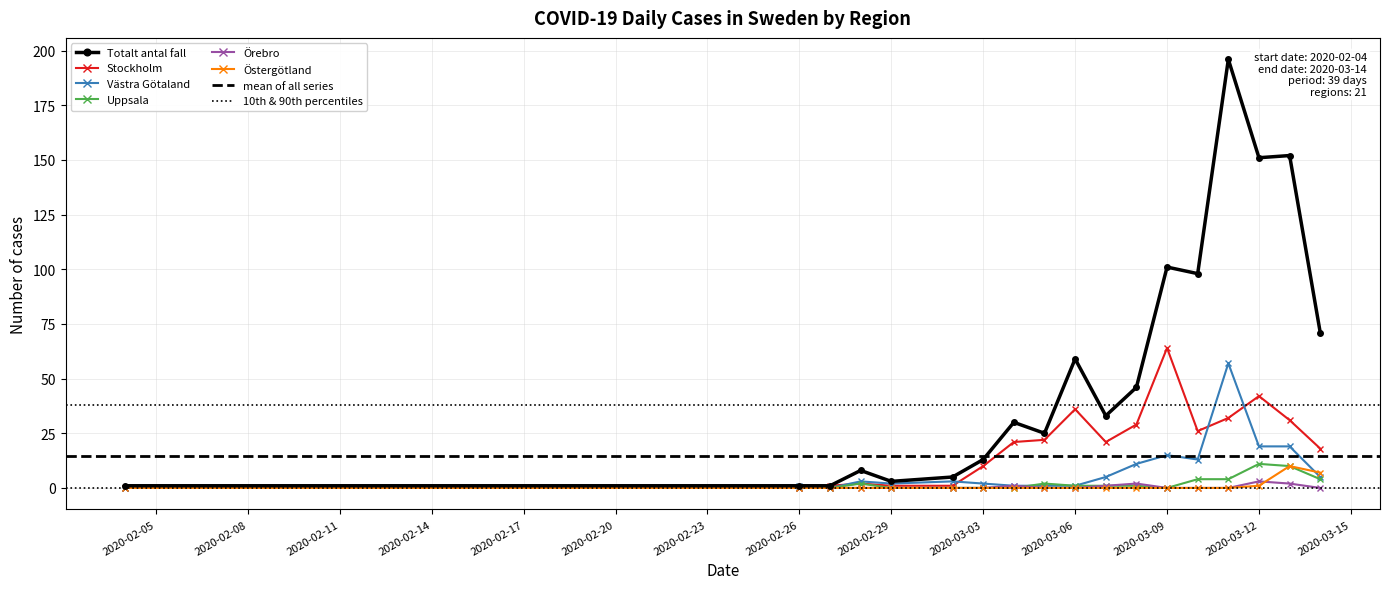

What is the difference between the Vastra_Gotaland values at 2020-03-09 and 2020-03-10?

2